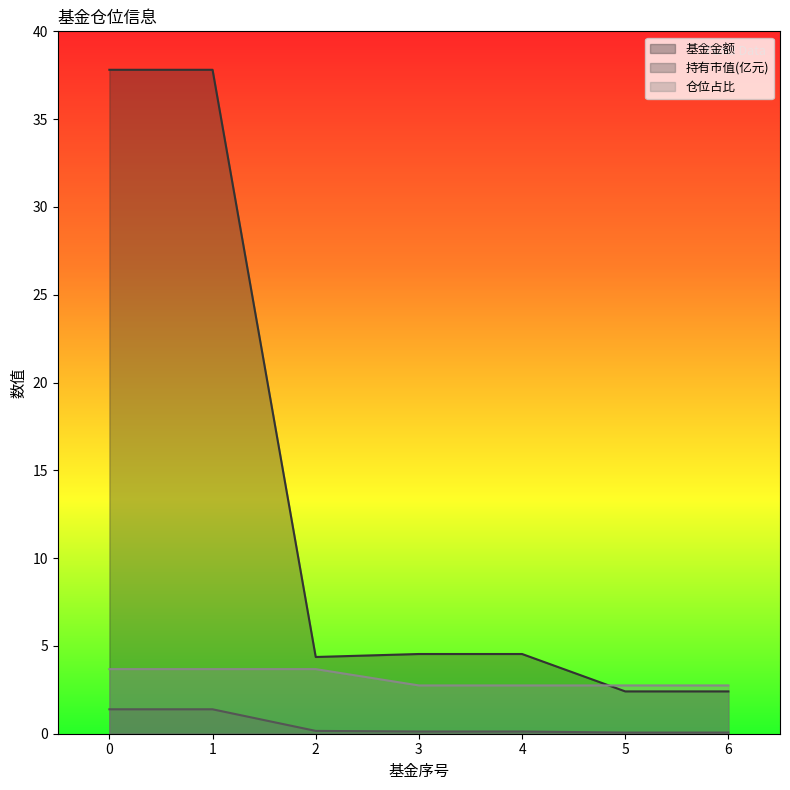

What is the sum of all 基金金额 values?

93.9